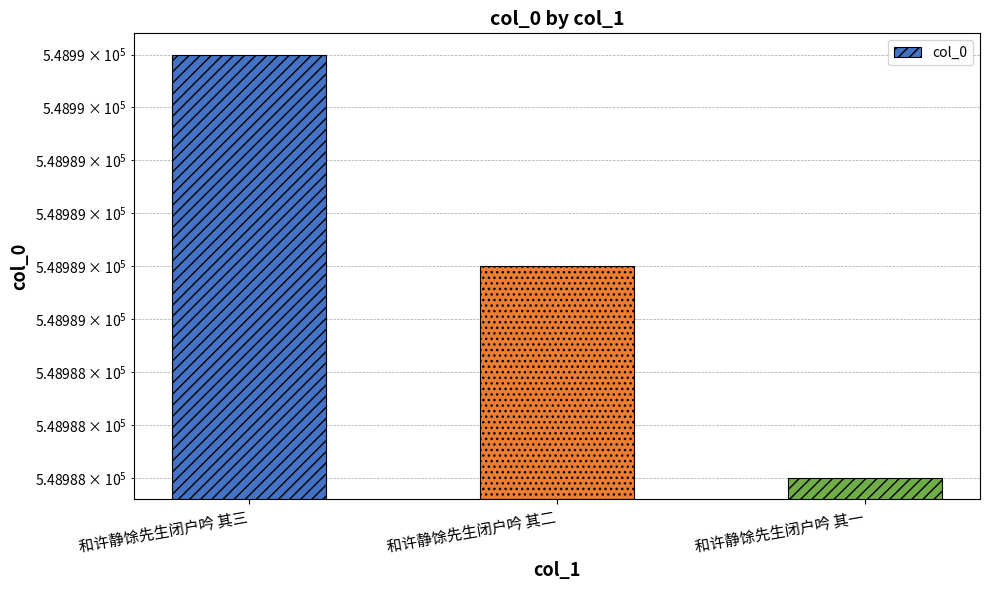

Count the number of categories in the chart.

3